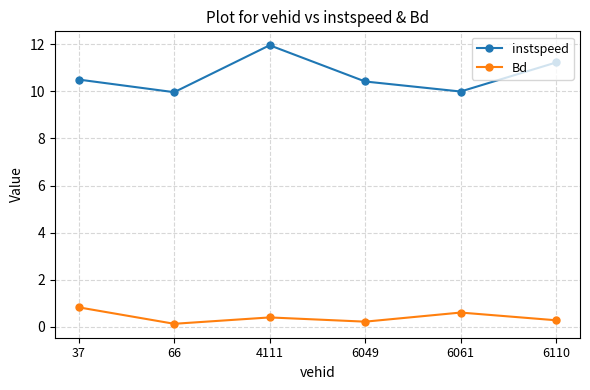

Which series has the largest range (max minus min)?

instspeed